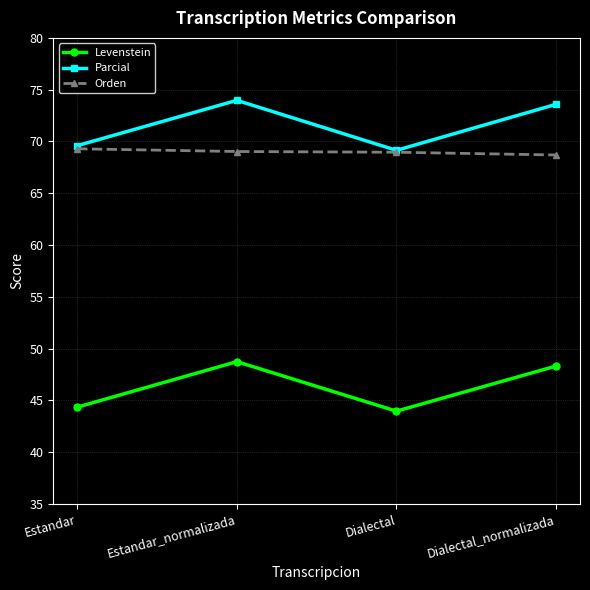

True or false: Orden has a value of 68.7 at Dialectal_normalizada.

True